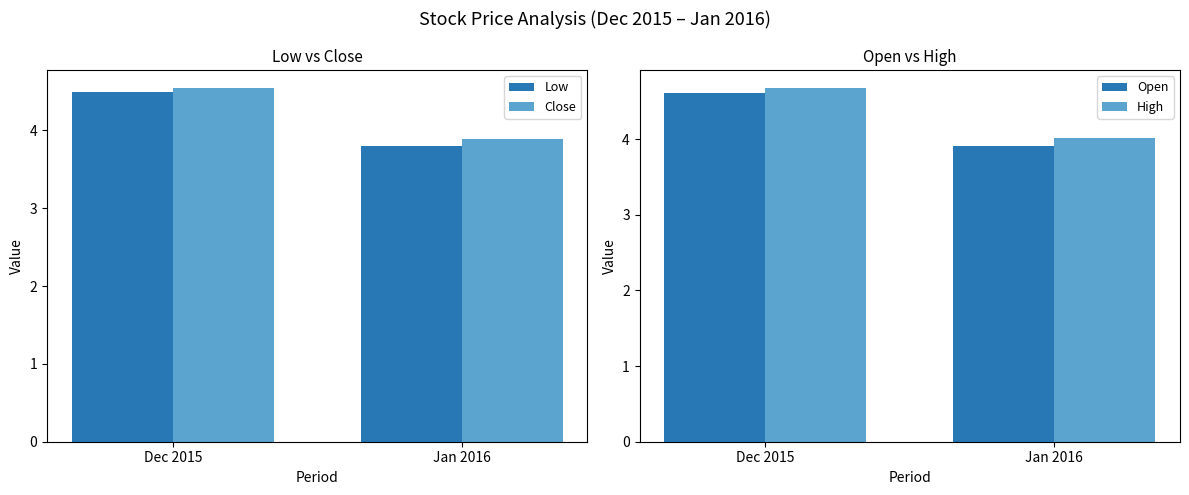

What is the label of the 2nd bar from the left?

Jan 2016